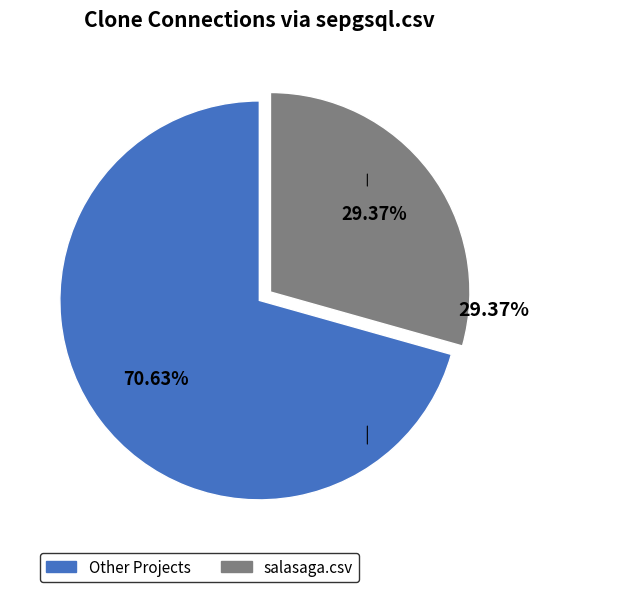

Is there any slice that represents more than half of the pie?

Yes